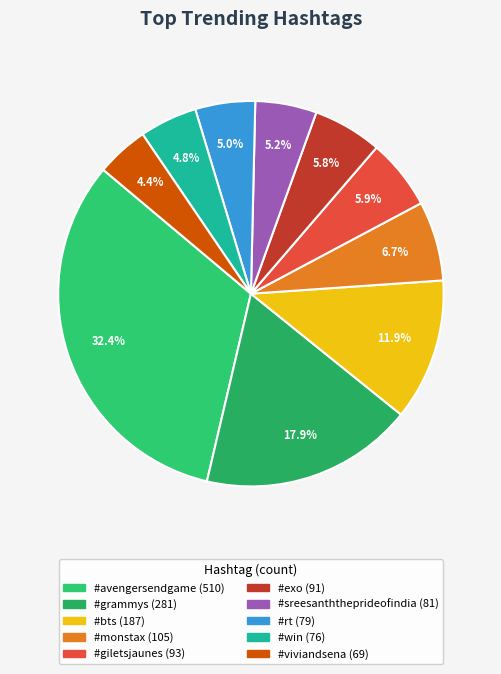

How many segments does this pie chart have?

10